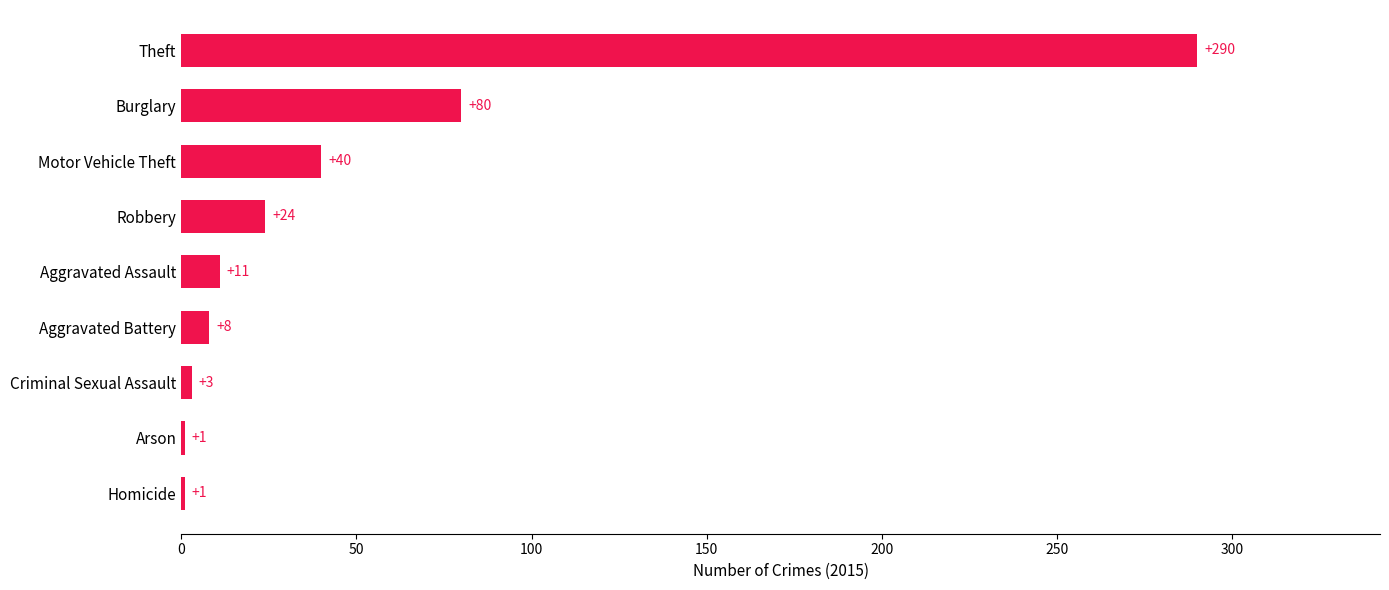

What is the approximate value at Robbery?

24